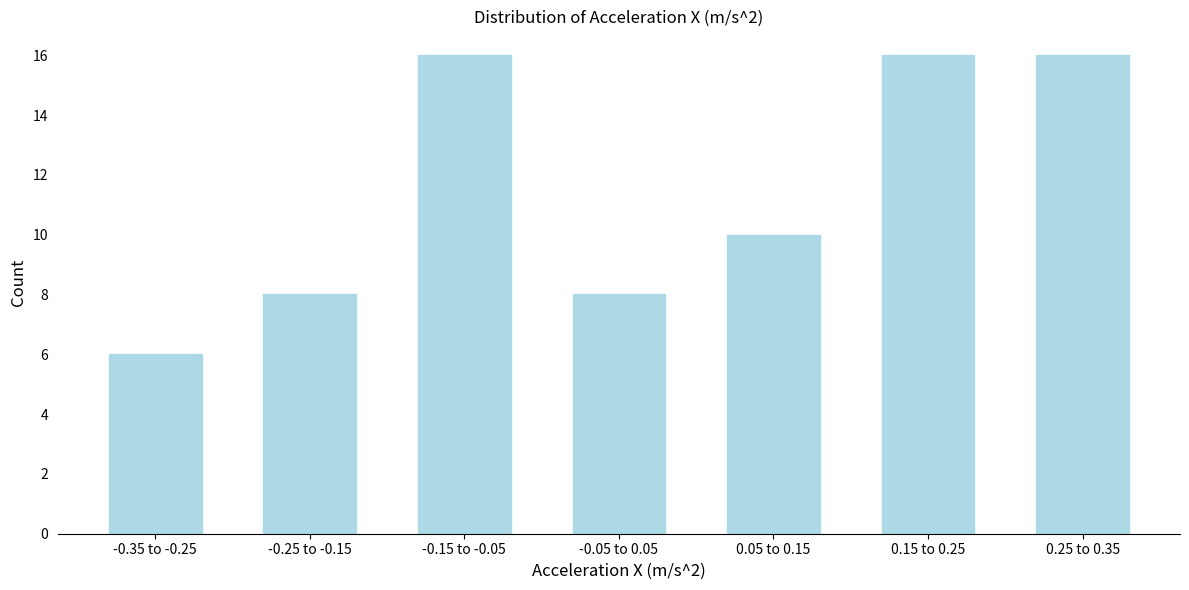

Reading left to right, extract all data points from this chart.

-0.35 to -0.25=6	-0.25 to -0.15=8	-0.15 to -0.05=16	-0.05 to 0.05=8	0.05 to 0.15=10	0.15 to 0.25=16	0.25 to 0.35=16